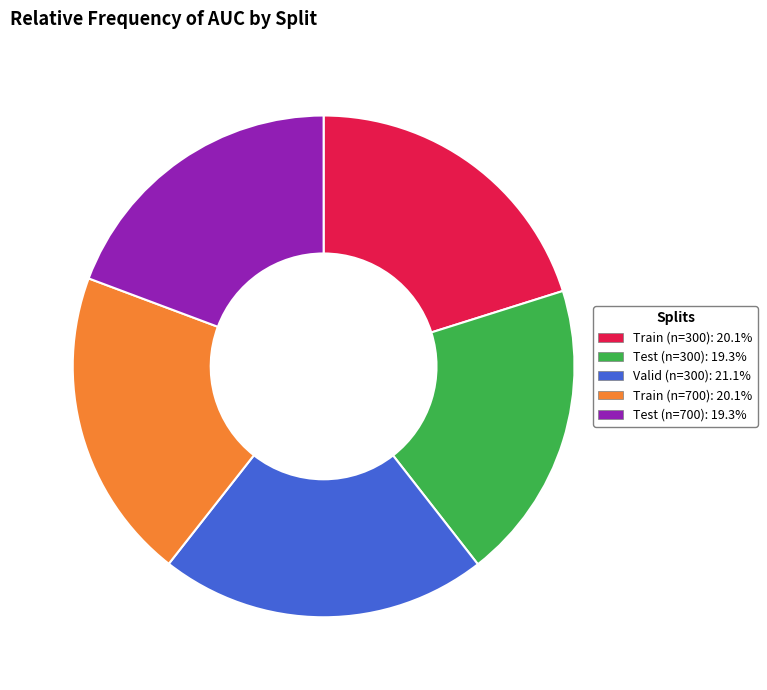

Between Test (n=700) and Train (n=300), which is larger?

Train (n=300)